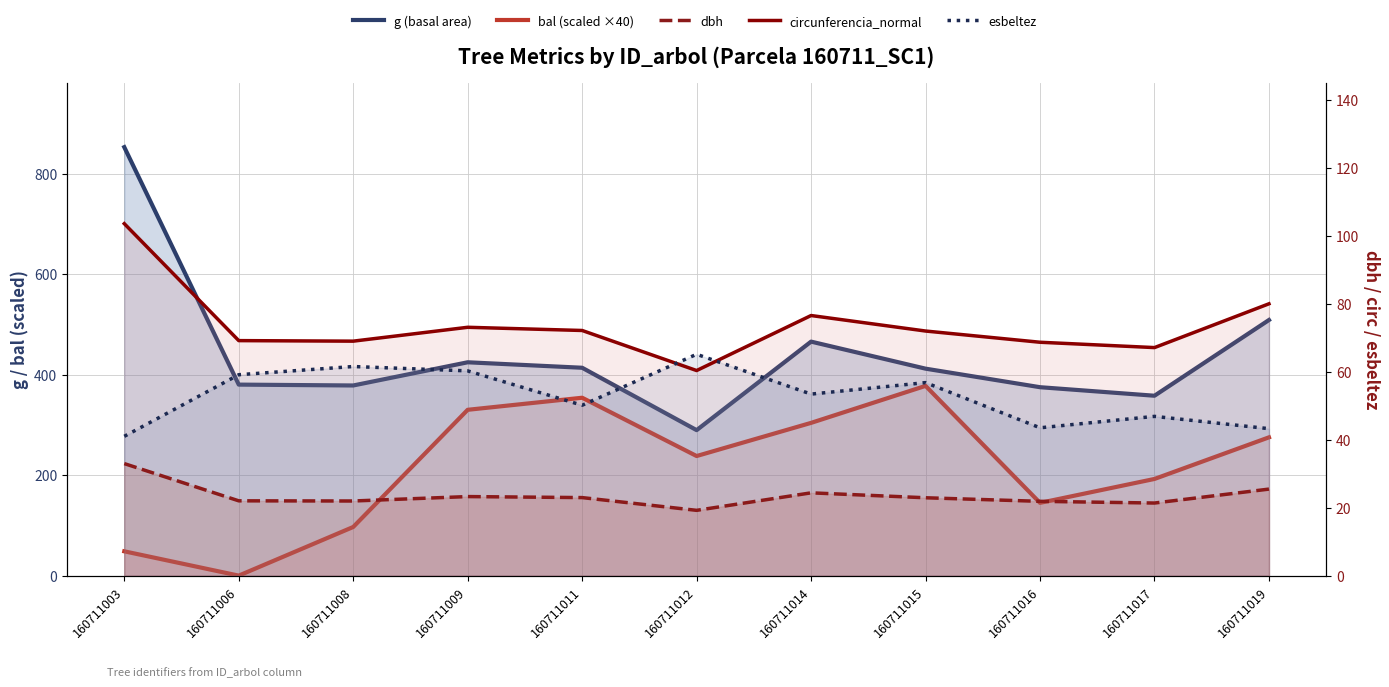

How many values in the bal (scaled ×40) series are below 238?

5